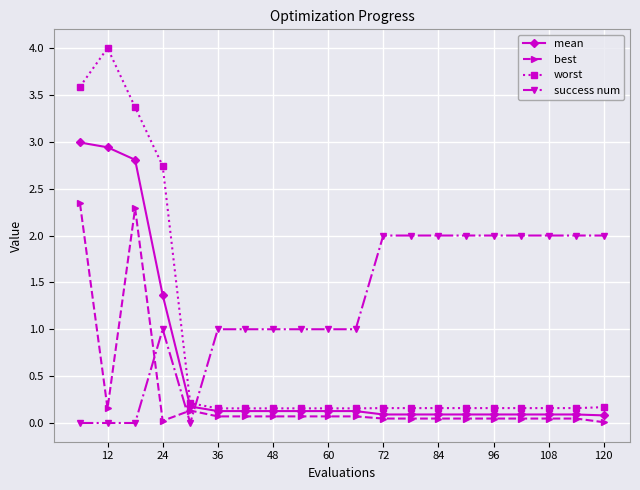

Rank the series by their average value, from highest to lowest.

success num, worst, mean, best